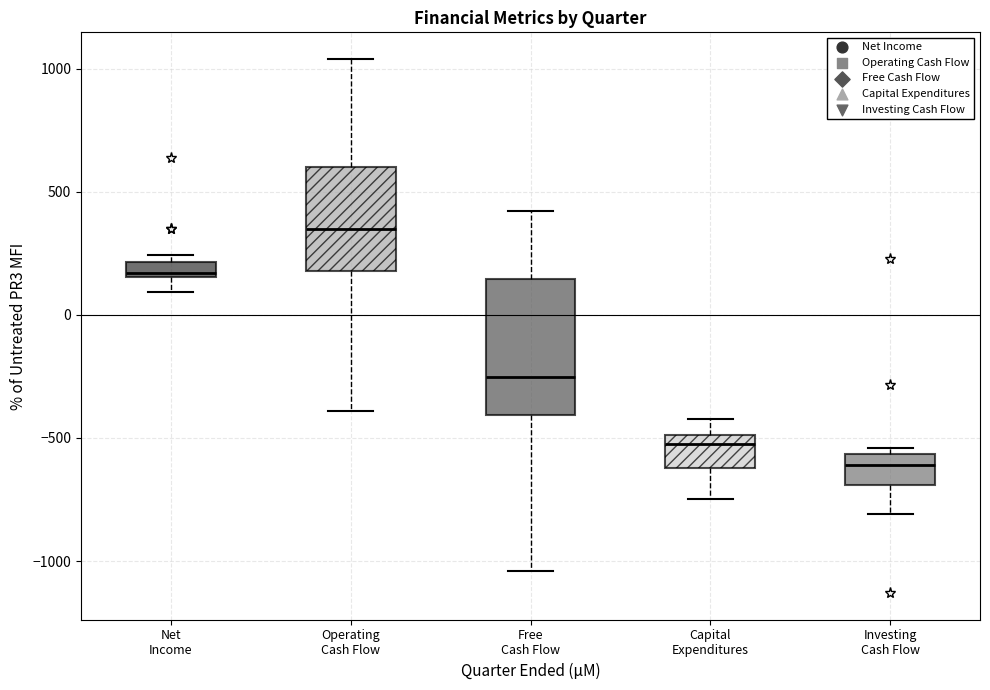

Comparing the boxes themselves (not the whiskers), which one is the tallest?

Free Cash Flow